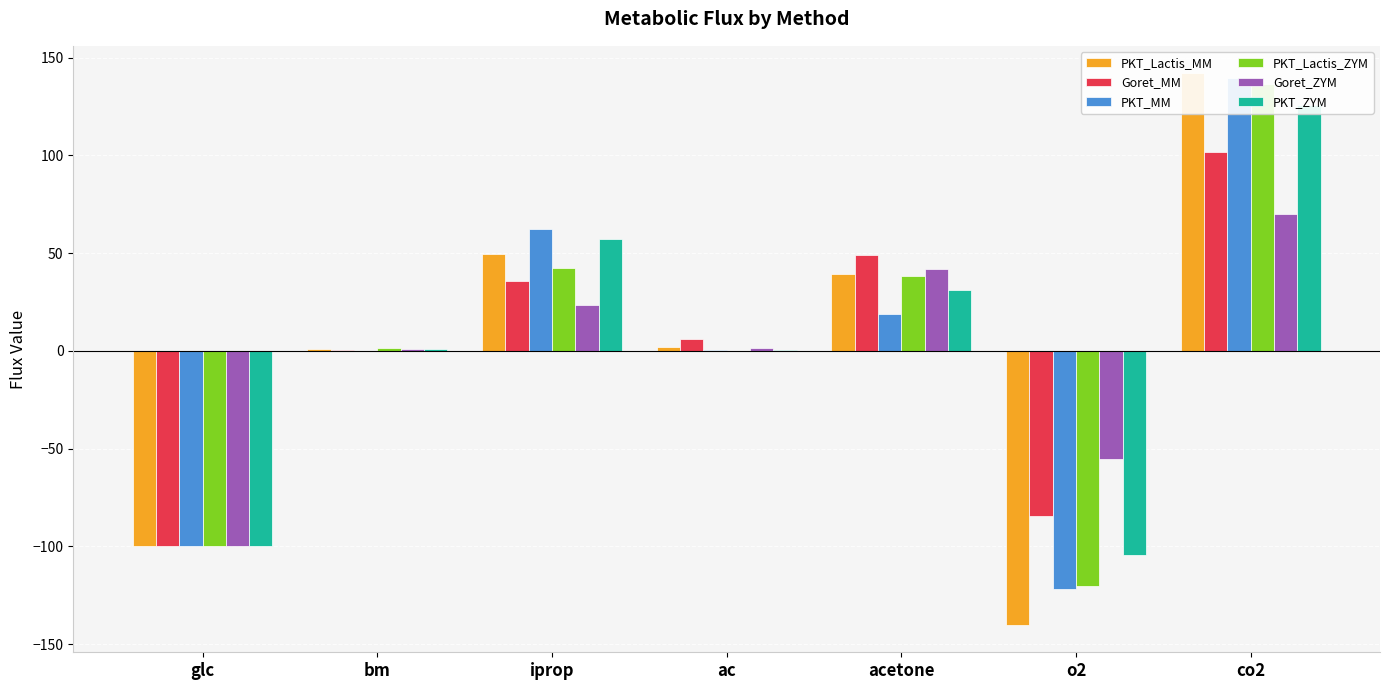

What is the label of the 6th bar from the right?

bm